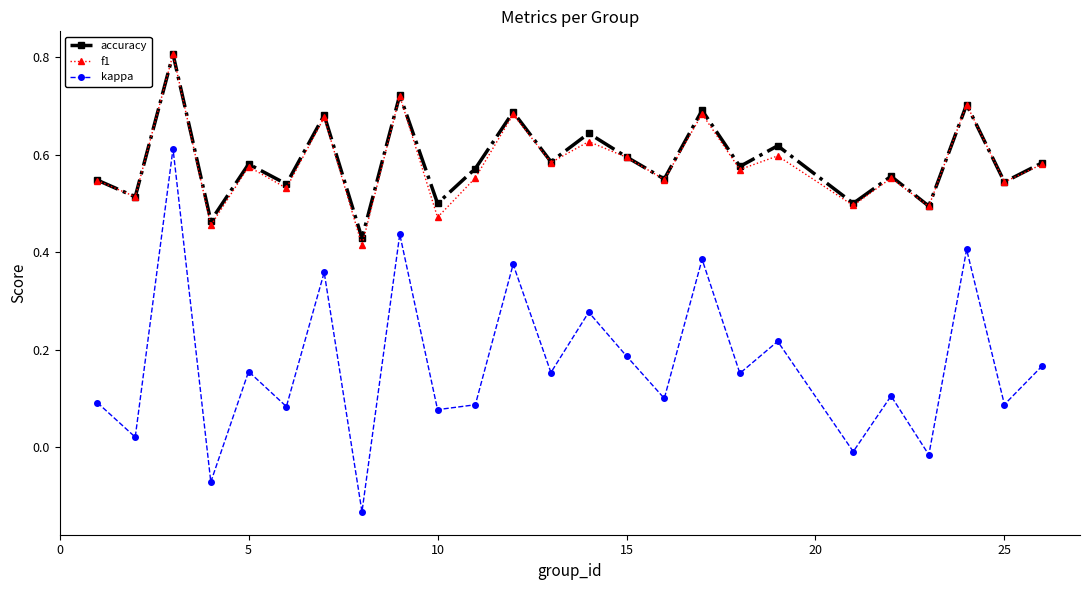

Which series has the largest range (max minus min)?

kappa